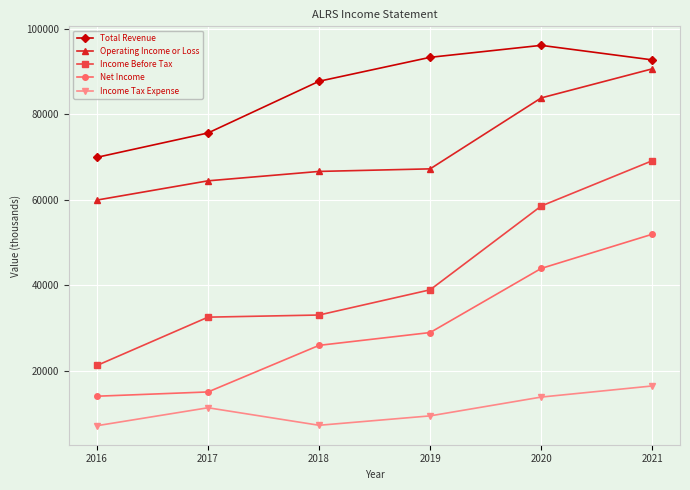

What is the difference between the maximum and second lowest values in the Income Before Tax series?

36600